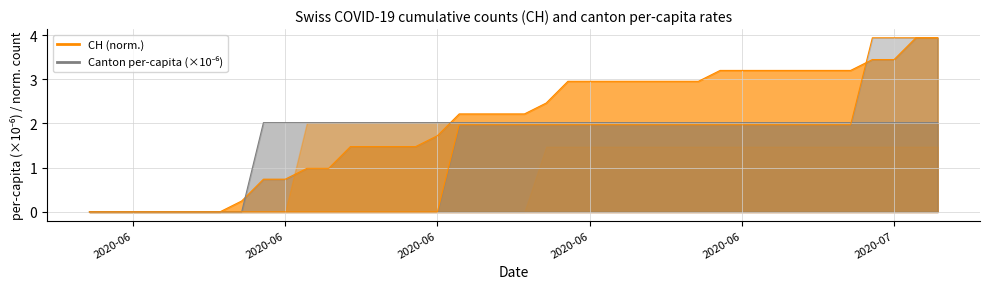

What is the average value of the SG_pc series?

1.3